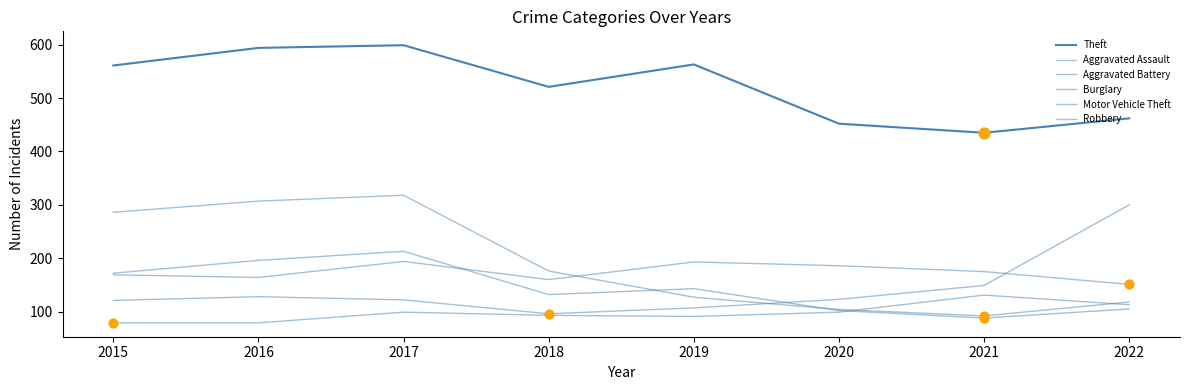

Which series has the largest total across all categories?

Theft